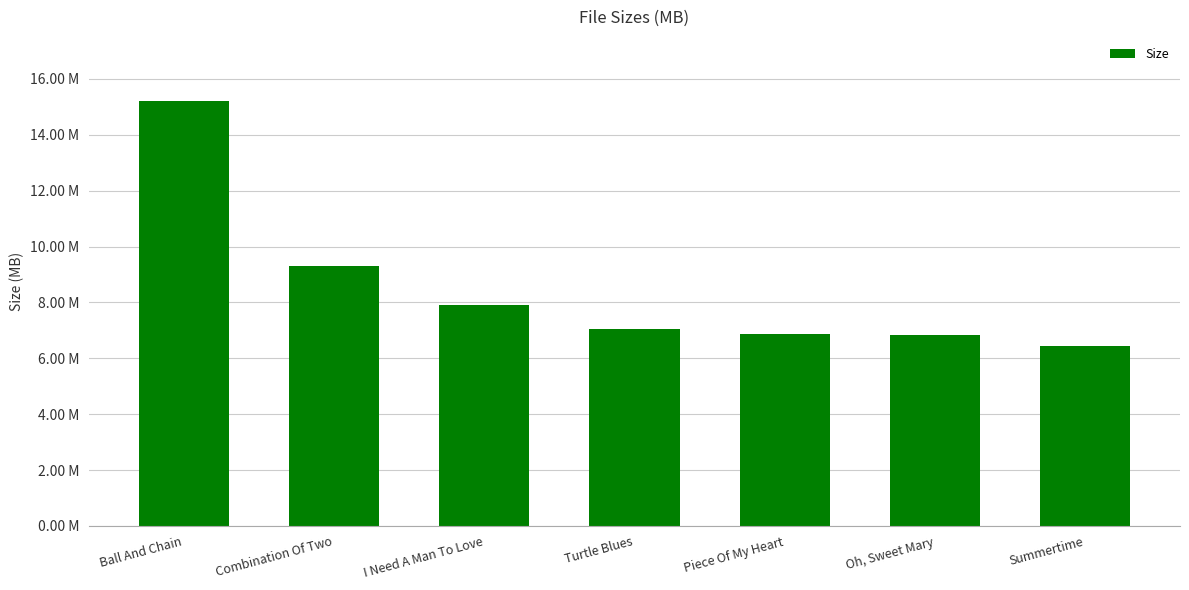

Does the chart contain stacked bars?

No